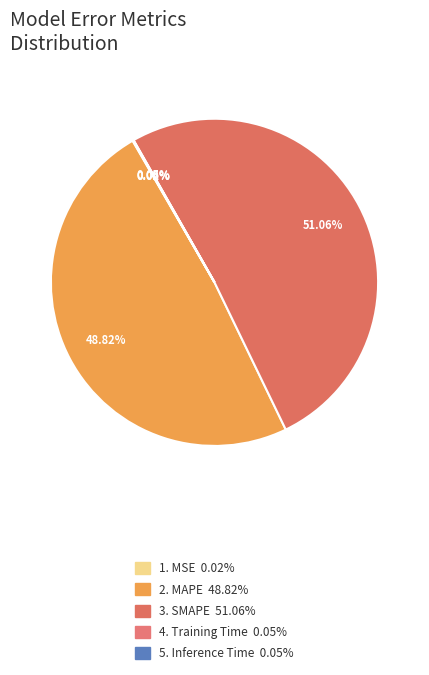

Which category accounts for the majority?

SMAPE